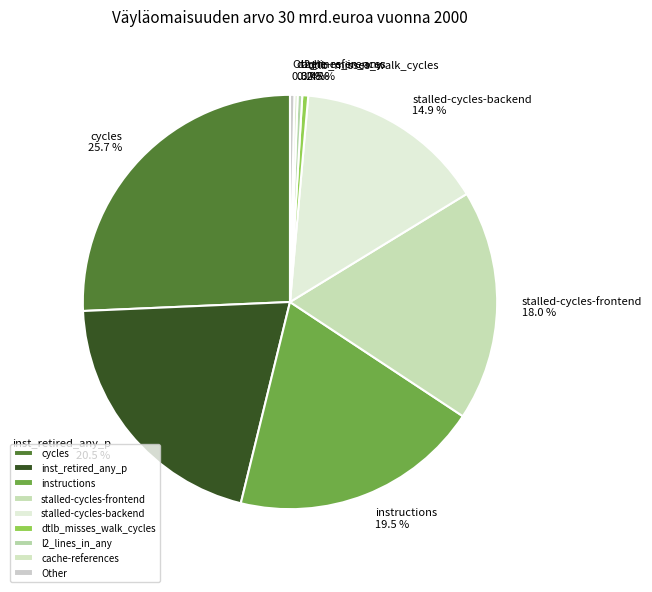

Is there a majority slice in this chart?

No